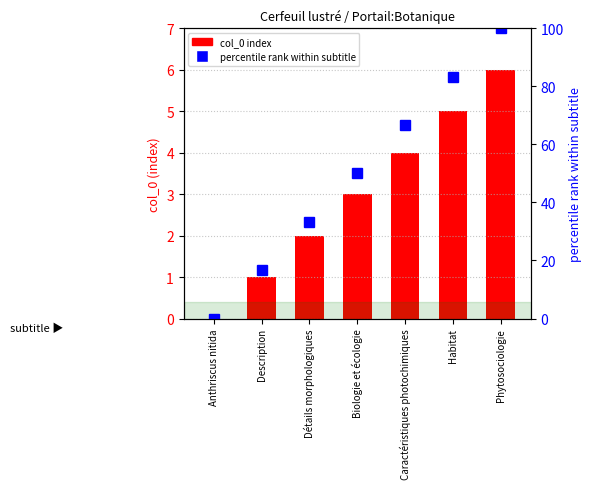

Rank the categories by col_0 value from highest to lowest.

Phytosociologie, Habitat, Caractéristiques photochimiques, Biologie et écologie, Détails morphologiques, Description, Anthriscus nitida